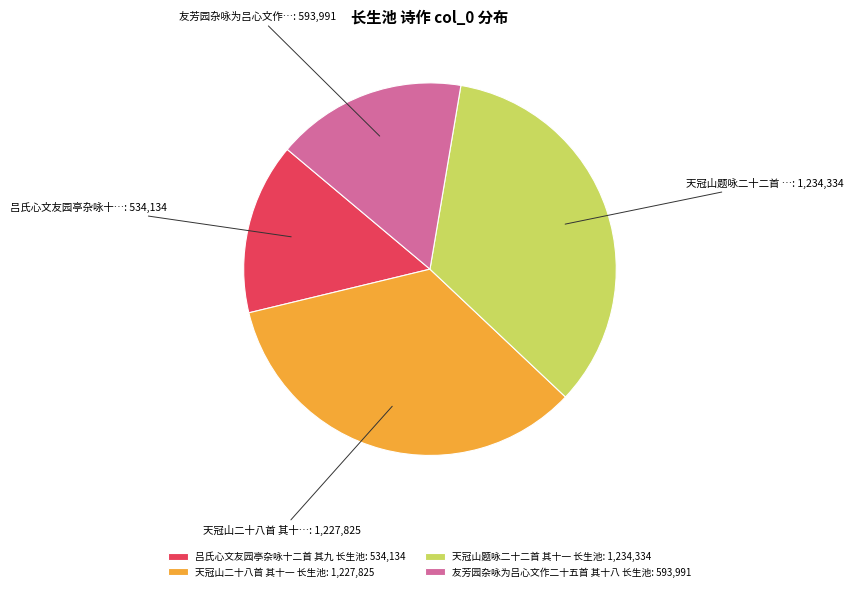

True or false: 吕氏心文友园亭杂咏十二首 其九 长生池 accounts for 15% of the total.

True